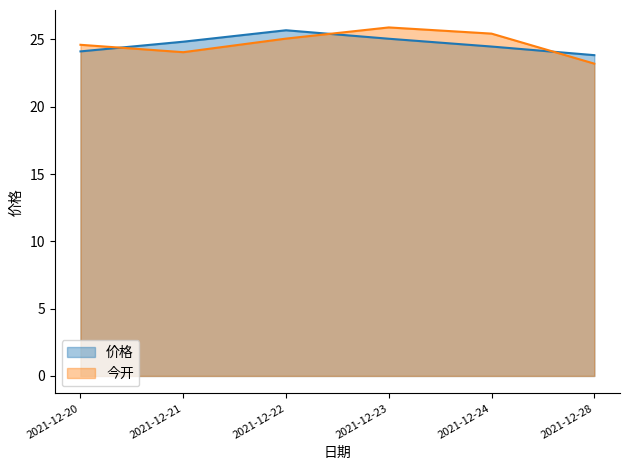

How many times do 价格 and 今开 cross each other?

3